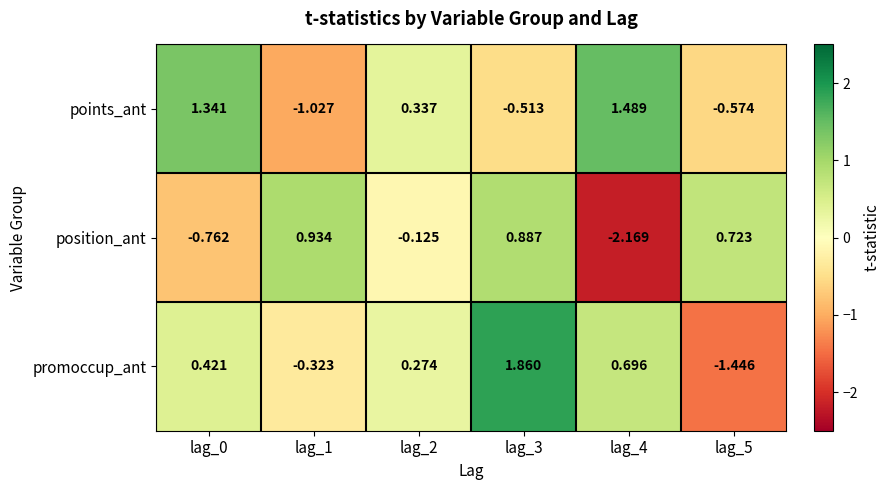

Is the value of promoccup_ant at lag_3 greater than the value of points_ant at lag_3?

Yes